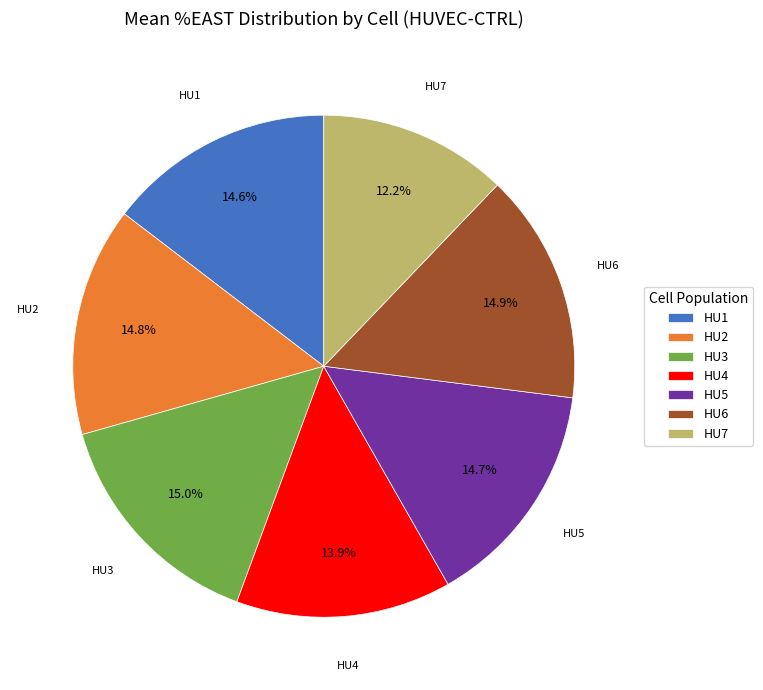

Which has a higher value, HU4 or HU2?

HU2